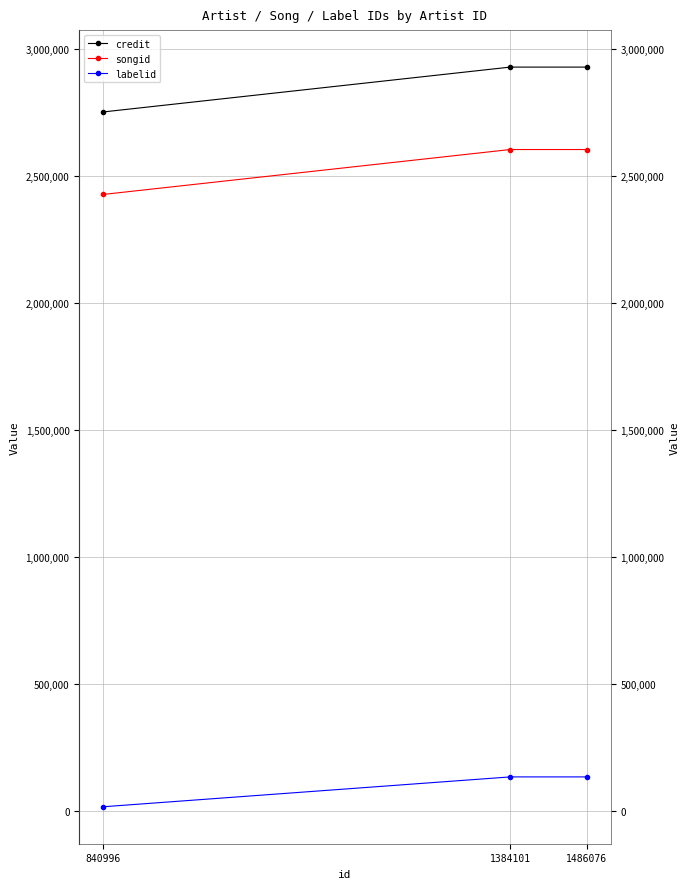

The value of songid at 840996 is 3627316. True or false?

False